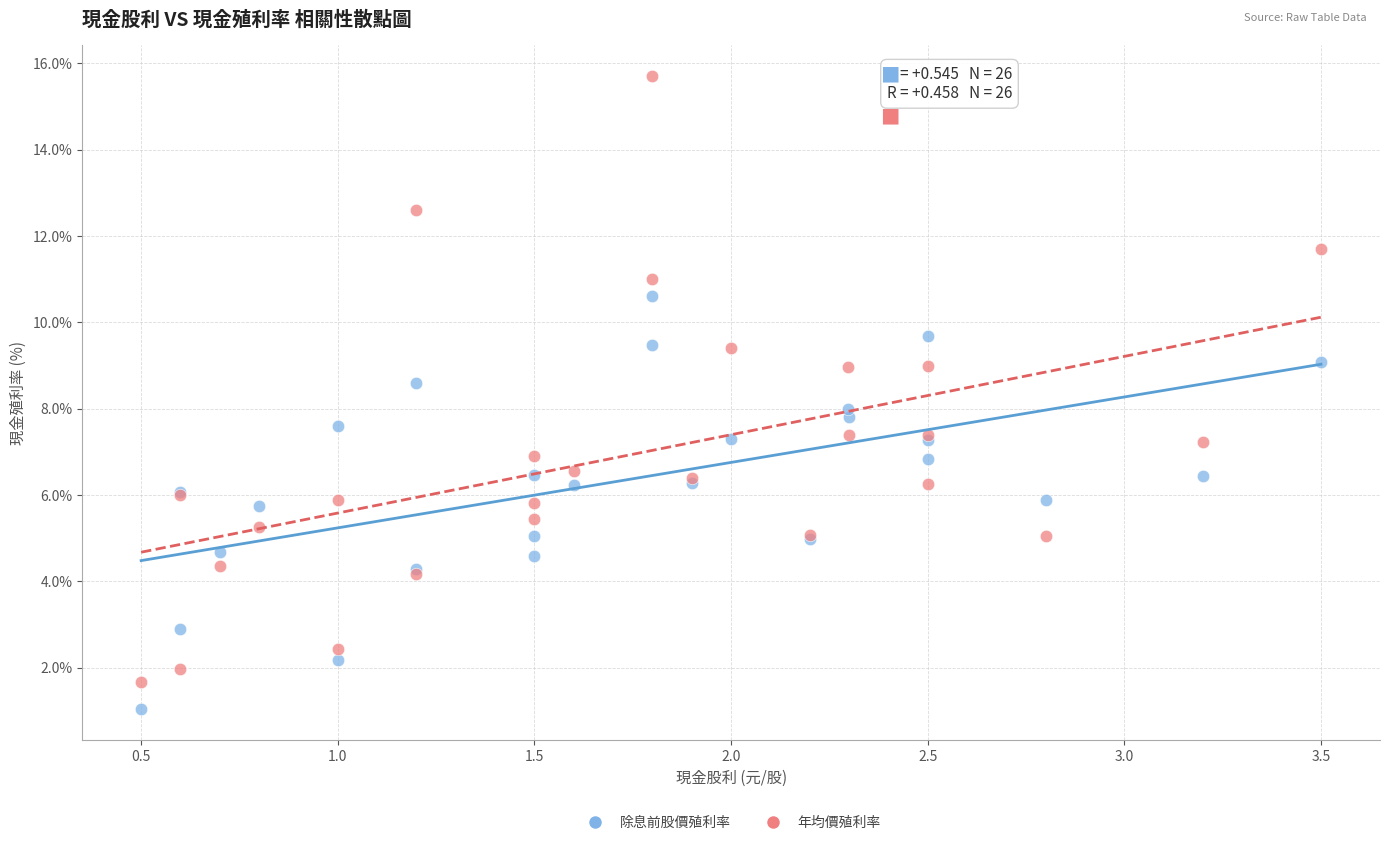

Which series contains the lowest Y value?

除息前股價殖利率